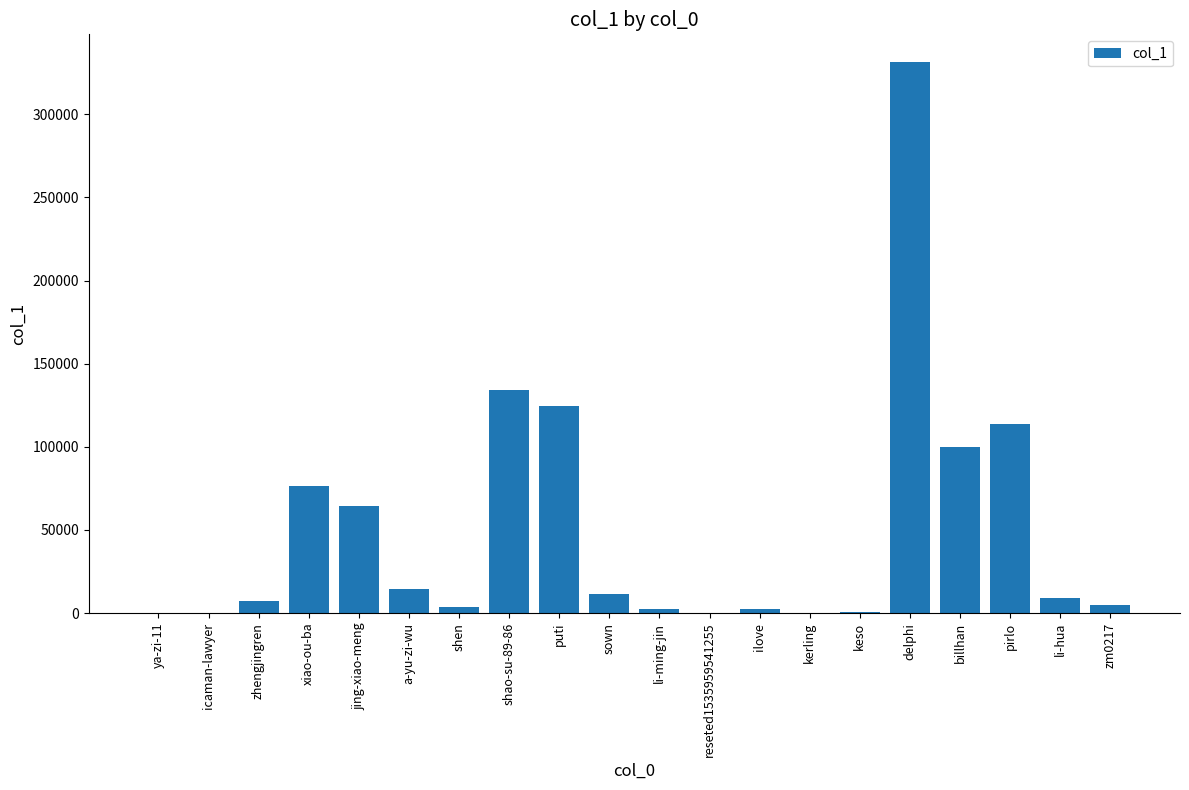

At which label is the value closest to 165744?

shao-su-89-86